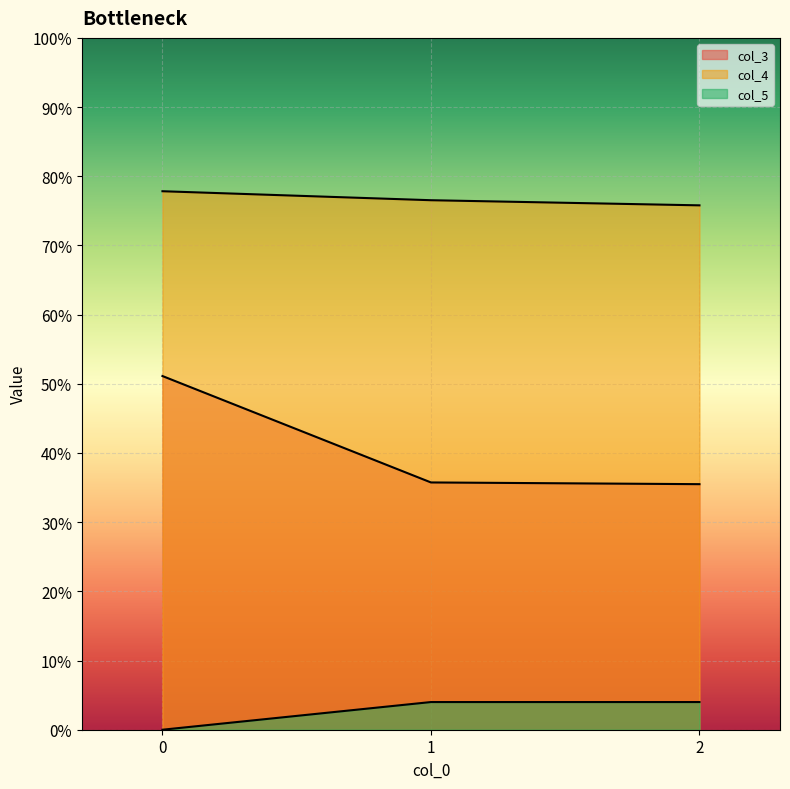

What are all the series names shown in the legend?

col_3, col_4, col_5